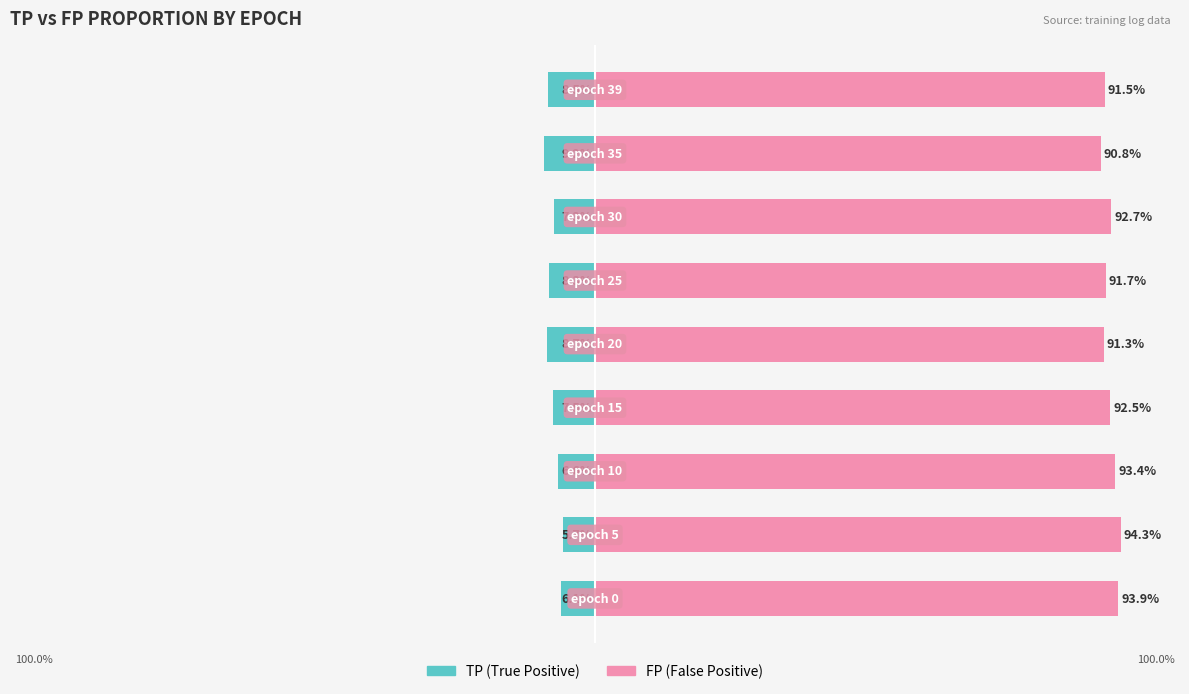

At how many categories does at least one series exceed 30?

9